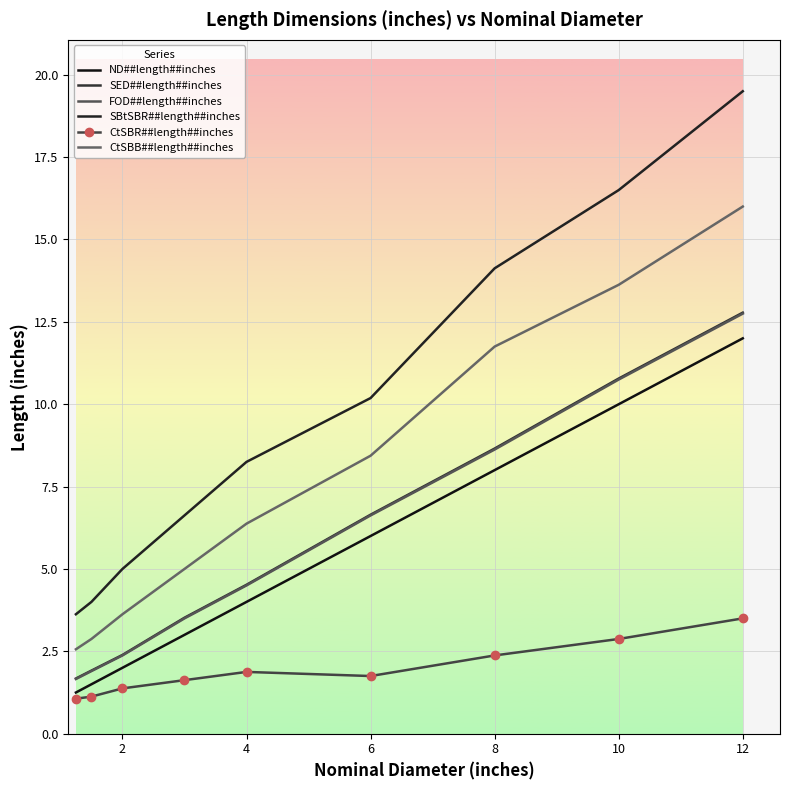

Reading left to right, extract all data points from this chart.

ND##length##inches: 1.2	1.5	2.0	3.0	4.0	6.0	8.0	10.0	12.0
SED##length##inches: 1.7	1.9	2.4	3.5	4.5	6.6	8.7	10.8	12.8
FOD##length##inches: 1.7	1.9	2.4	3.5	4.5	6.6	8.6	10.8	12.8
SBtSBR##length##inches: 3.6	4.0	5.0	6.6	8.2	10.2	14.1	16.5	19.5
CtSBR##length##inches: 1.1	1.1	1.4	1.6	1.9	1.8	2.4	2.9	3.5
CtSBB##length##inches: 2.6	2.9	3.6	5.0	6.4	8.4	11.8	13.6	16.0